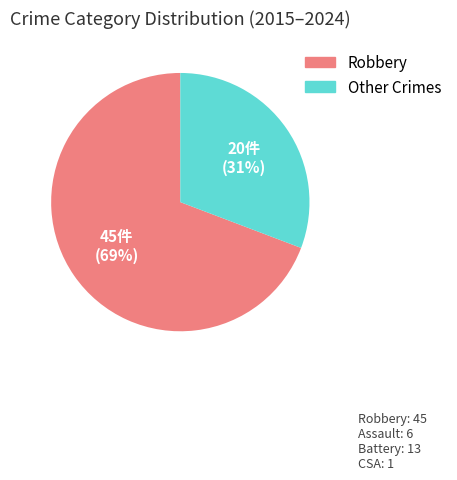

To the nearest percent, what is the average slice percentage?

50%